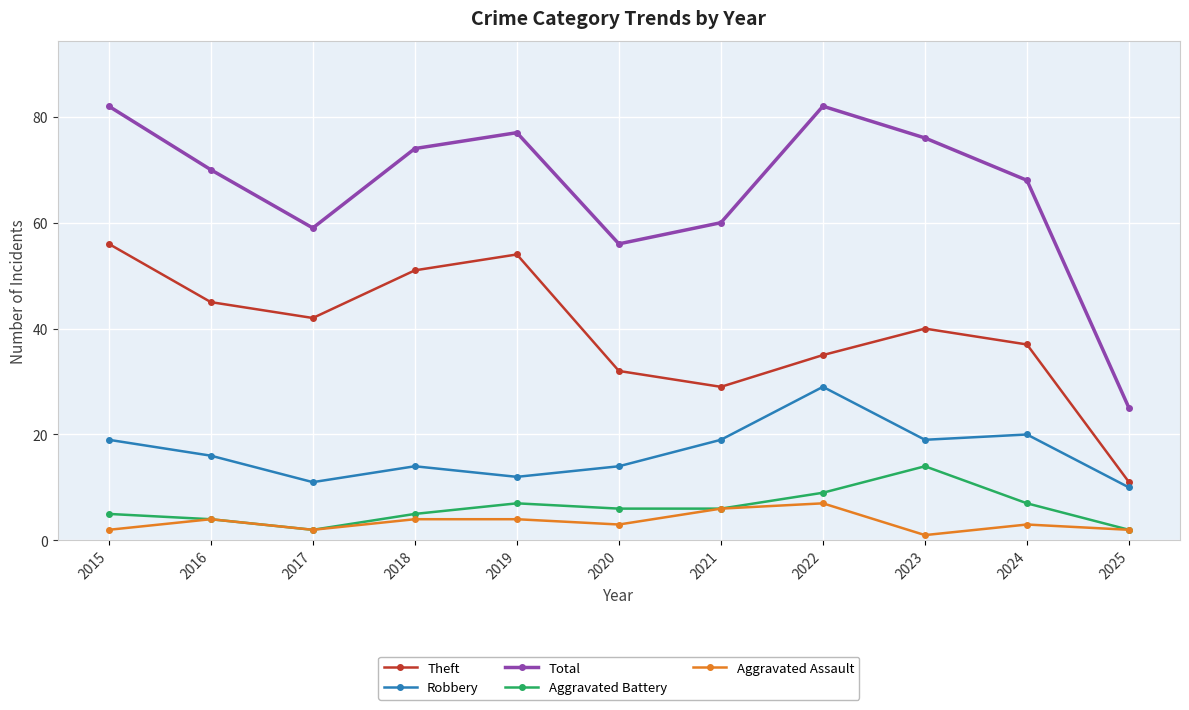

Which category has the lowest value in the Aggravated Assault series?

2023